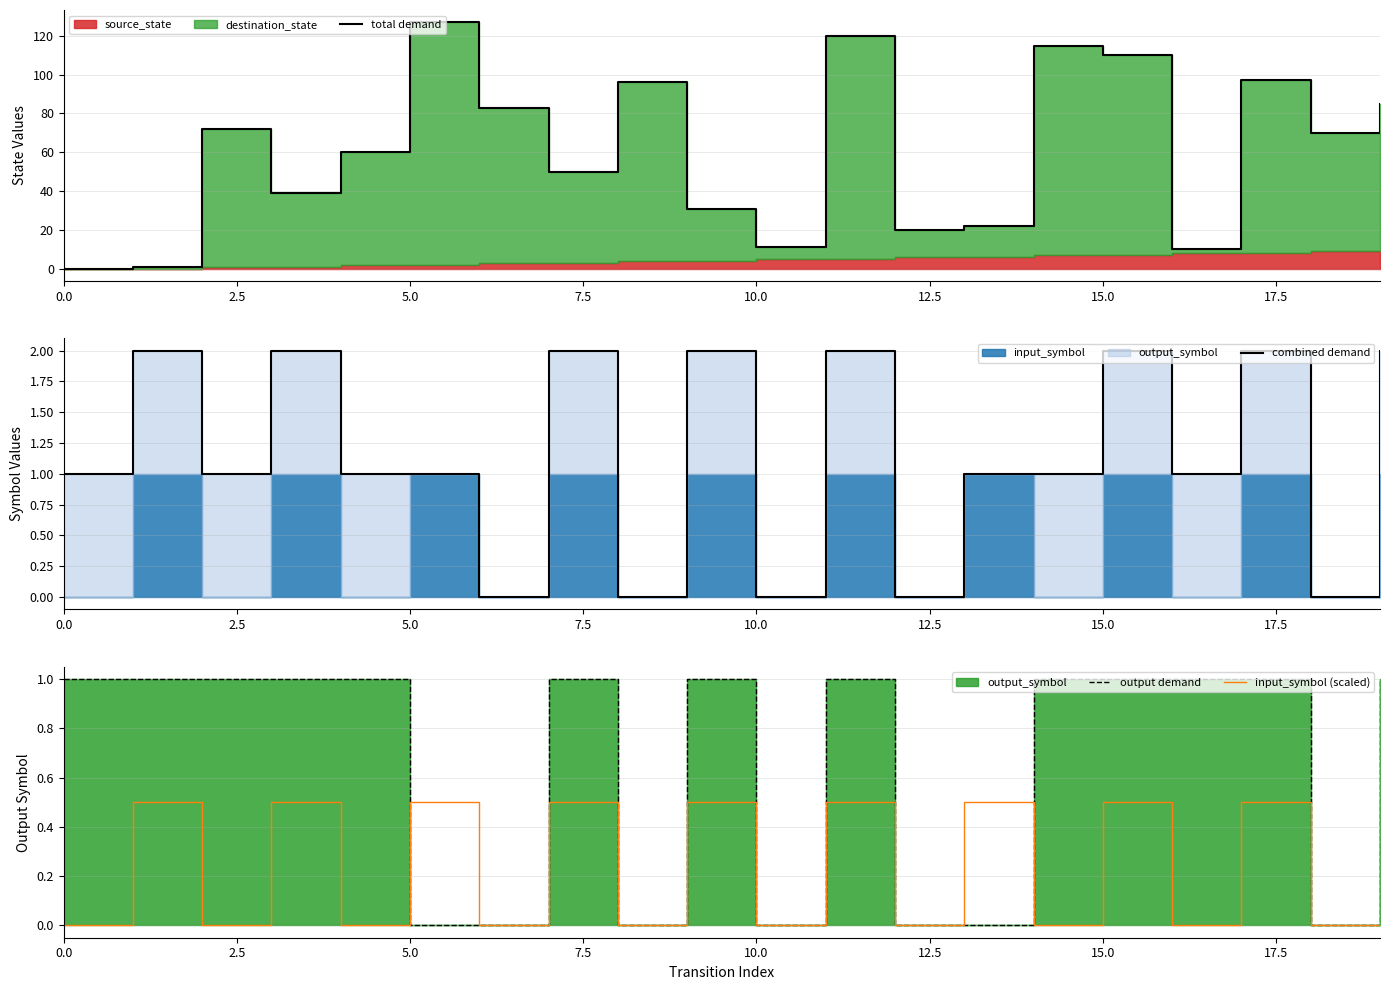

Reading left to right, what are all the values shown in this chart?

total demand: 0.0	1.0	72.0	39.0	60.0	127.0	83.0	50.0	96.0	31.0	11.0	120.0	20.0	22.0	115.0	110.0	10.0	97.0	70.0	85.0
combined demand: 1.0	2.0	1.0	2.0	1.0	1.0	0.0	2.0	0.0	2.0	0.0	2.0	0.0	1.0	1.0	2.0	1.0	2.0	0.0	2.0
output demand: 1.0	1.0	1.0	1.0	1.0	0.0	0.0	1.0	0.0	1.0	0.0	1.0	0.0	0.0	1.0	1.0	1.0	1.0	0.0	1.0
input_symbol (scaled): 0.0	0.5	0.0	0.5	0.0	0.5	0.0	0.5	0.0	0.5	0.0	0.5	0.0	0.5	0.0	0.5	0.0	0.5	0.0	0.5